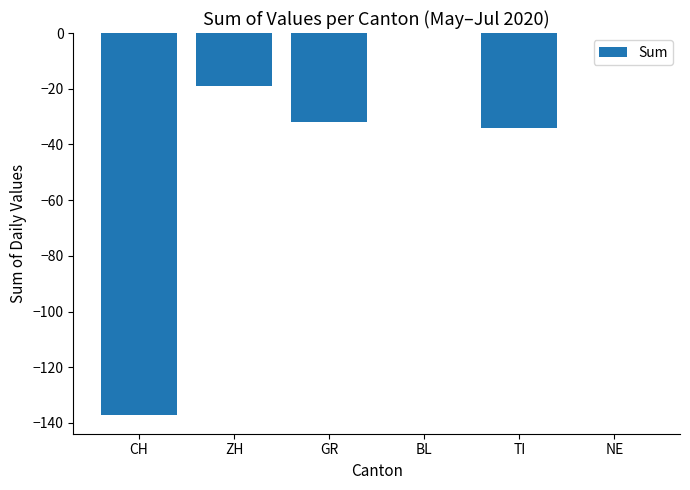

The value at NE is 0. True or false?

True